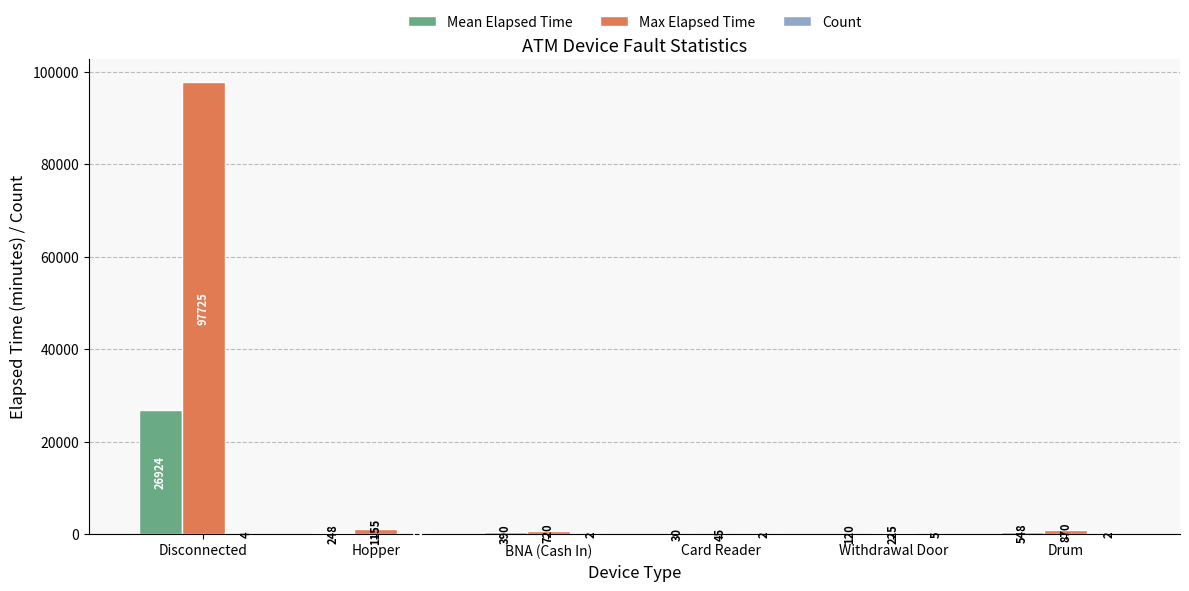

Which series has the largest total across all categories?

Max Elapsed Time